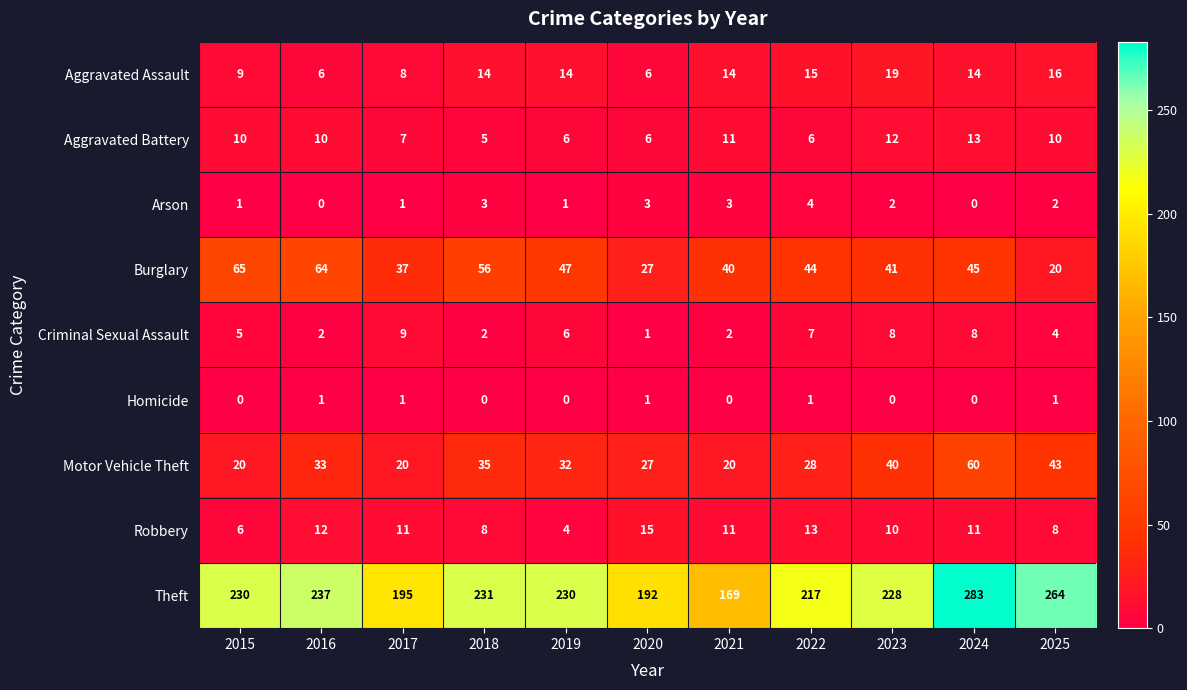

Count the number of data series in this chart.

9